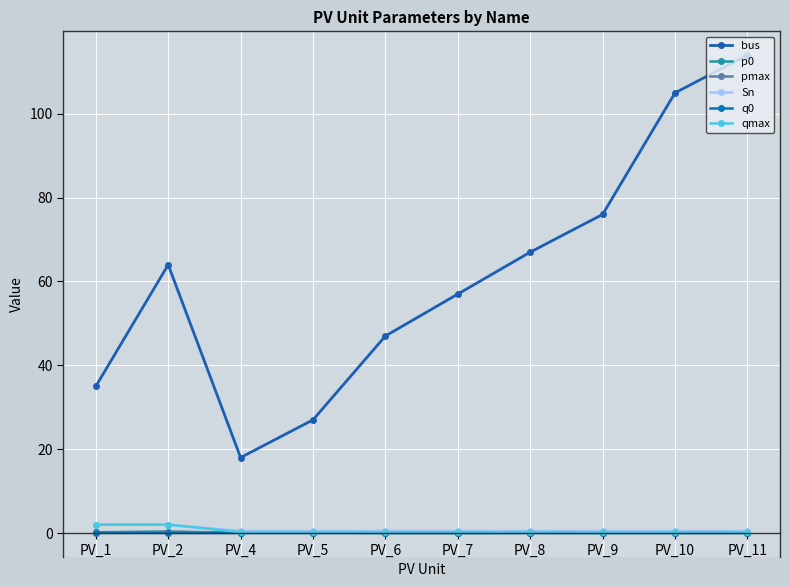

Reading left to right, what are all the values shown in this chart?

bus: 35.0	64.0	18.0	27.0	47.0	57.0	67.0	76.0	105.0	114.0
p0: 0.2	0.3	0.1	0.1	0.0	0.0	0.1	0.1	0.1	0.1
pmax: 0.2	0.3	0.1	0.1	0.0	0.0	0.1	0.1	0.1	0.1
Sn: 2.0	2.0	0.5	0.5	0.5	0.5	0.5	0.5	0.5	0.5
q0: 0.0	0.0	0.0	0.0	0.0	0.0	0.0	0.0	0.0	0.0
qmax: 2.0	2.0	0.2	0.2	0.2	0.2	0.2	0.2	0.2	0.2